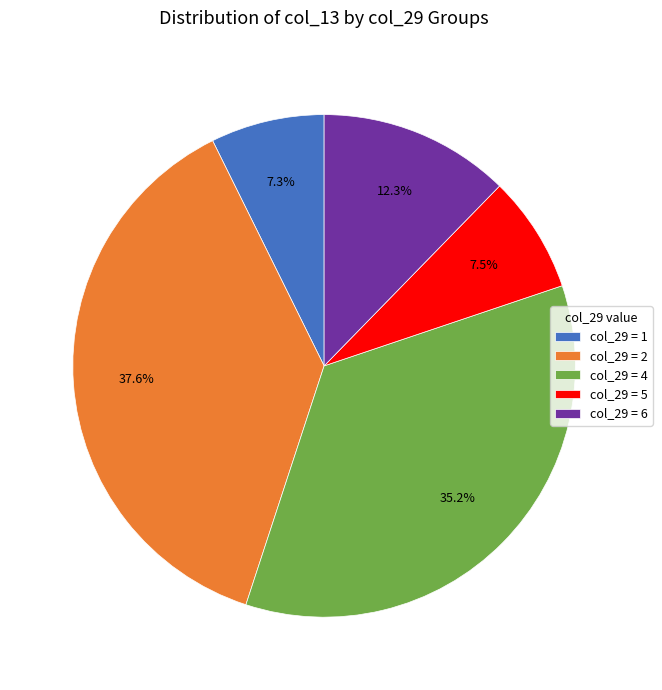

Which category has the biggest portion of the pie?

col_29 = 2